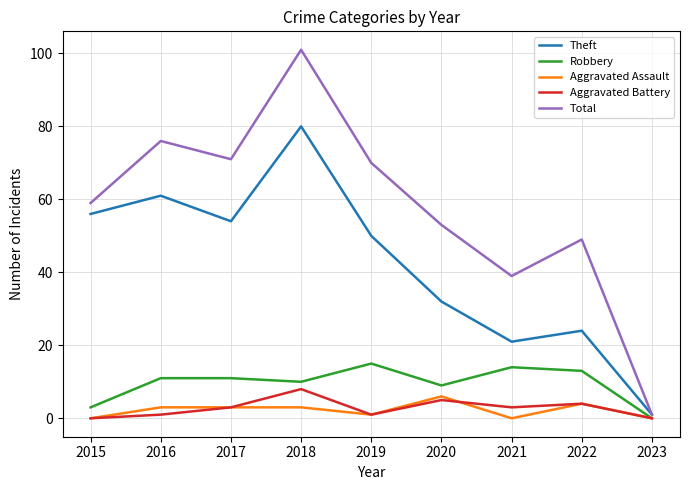

At which category is the sum across all series the highest?

2018